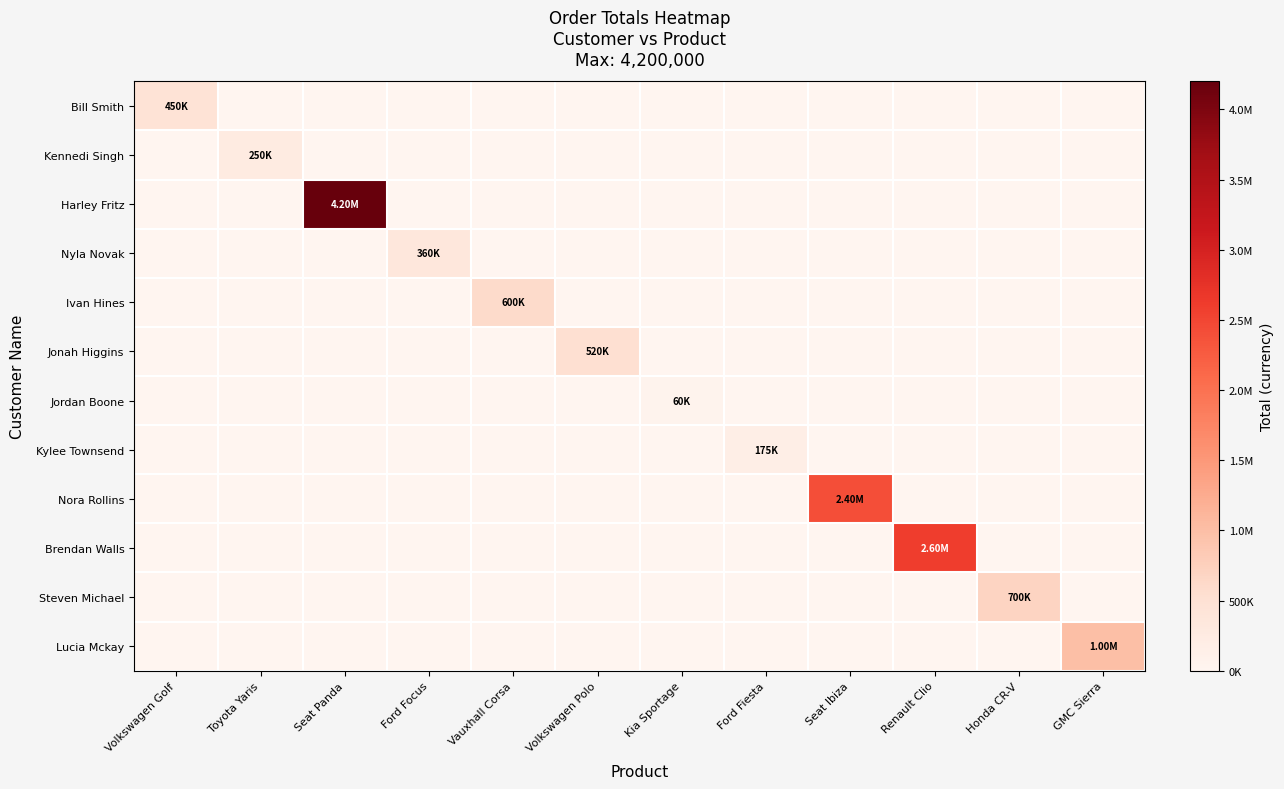

Rank the series by their maximum value, from lowest to highest.

Jordan Boone, Kylee Townsend, Kennedi Singh, Nyla Novak, Bill Smith, Jonah Higgins, Ivan Hines, Steven Michael, Lucia Mckay, Nora Rollins, Brendan Walls, Harley Fritz